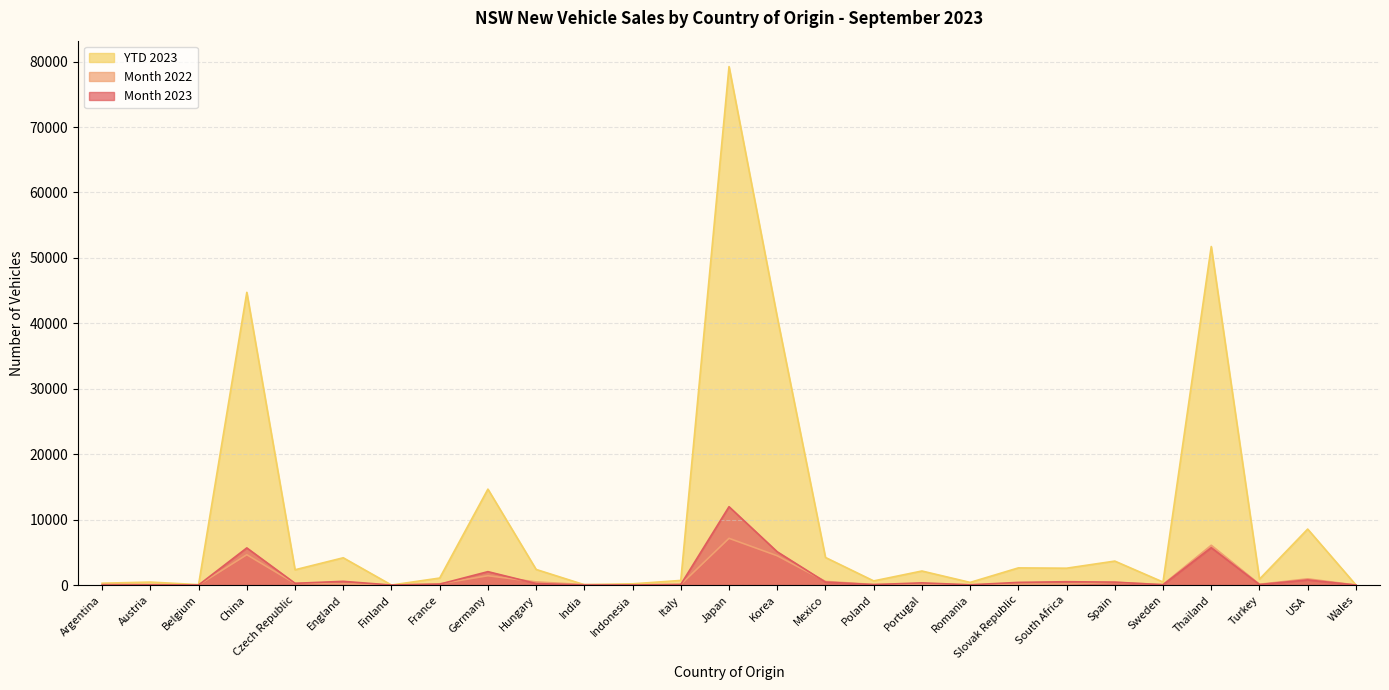

Which category has the lowest value in the Month 2023 series?

Finland